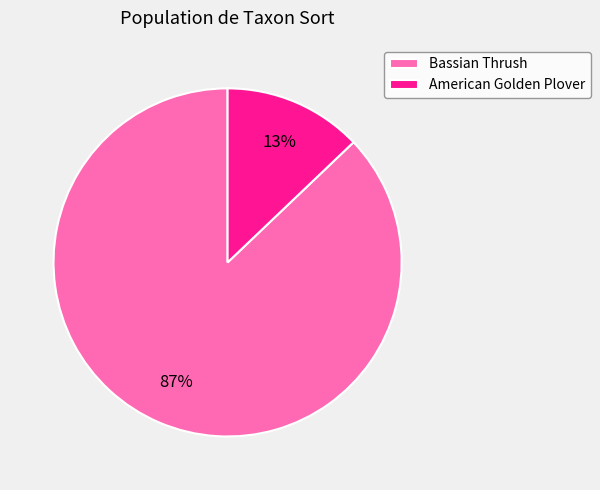

True or false: American Golden Plover accounts for 13% of the total.

True